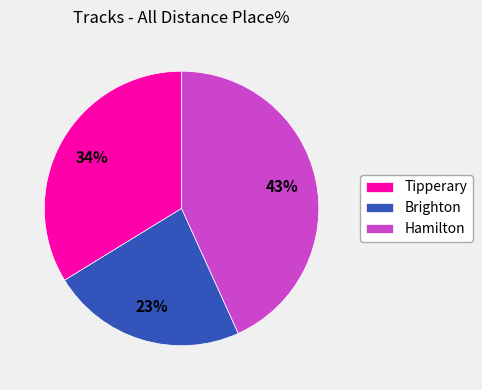

Is it true that Tipperary is 20% of the pie?

False